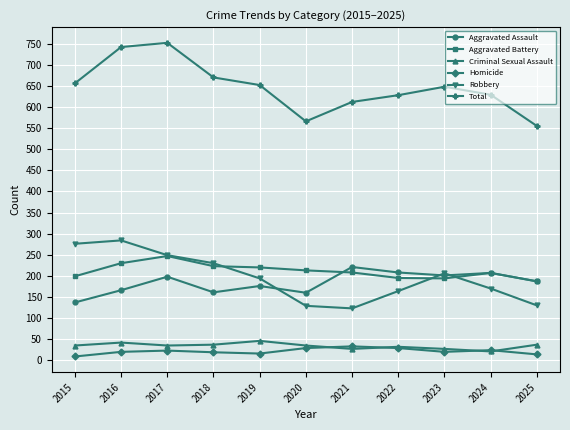

What is the greatest value displayed?

752